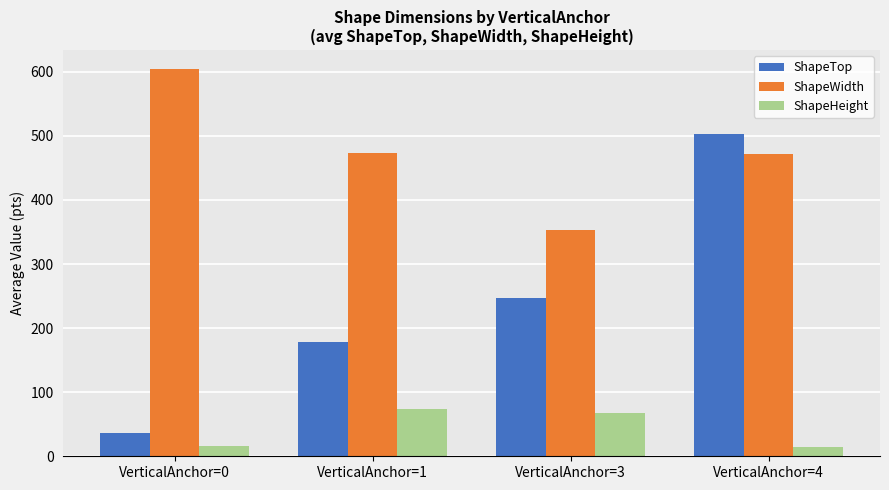

What is the total value across all series at VerticalAnchor=4?

988.3